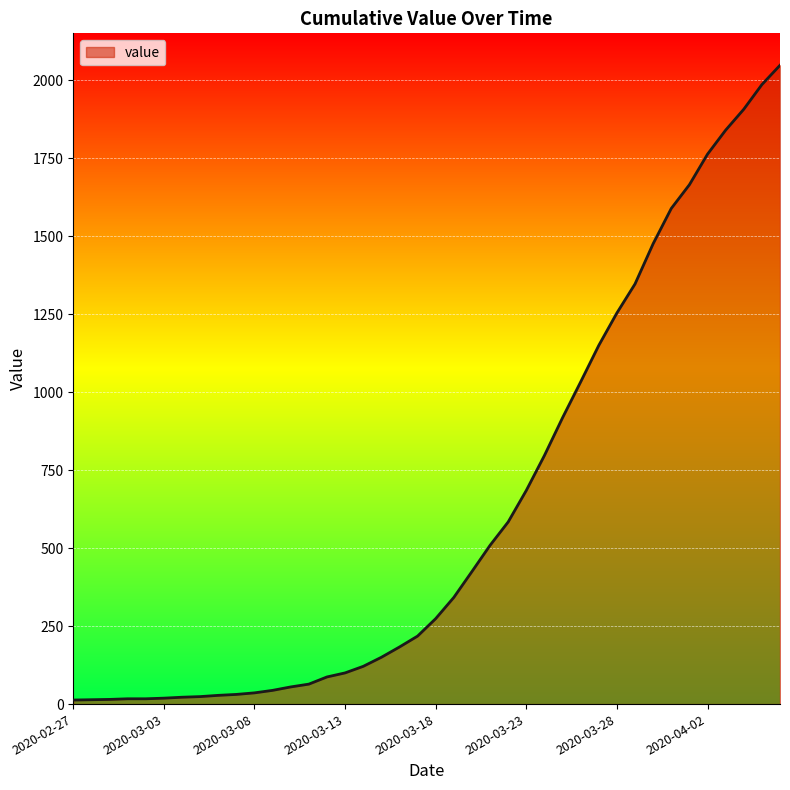

What is the difference between the maximum and minimum values?

2035